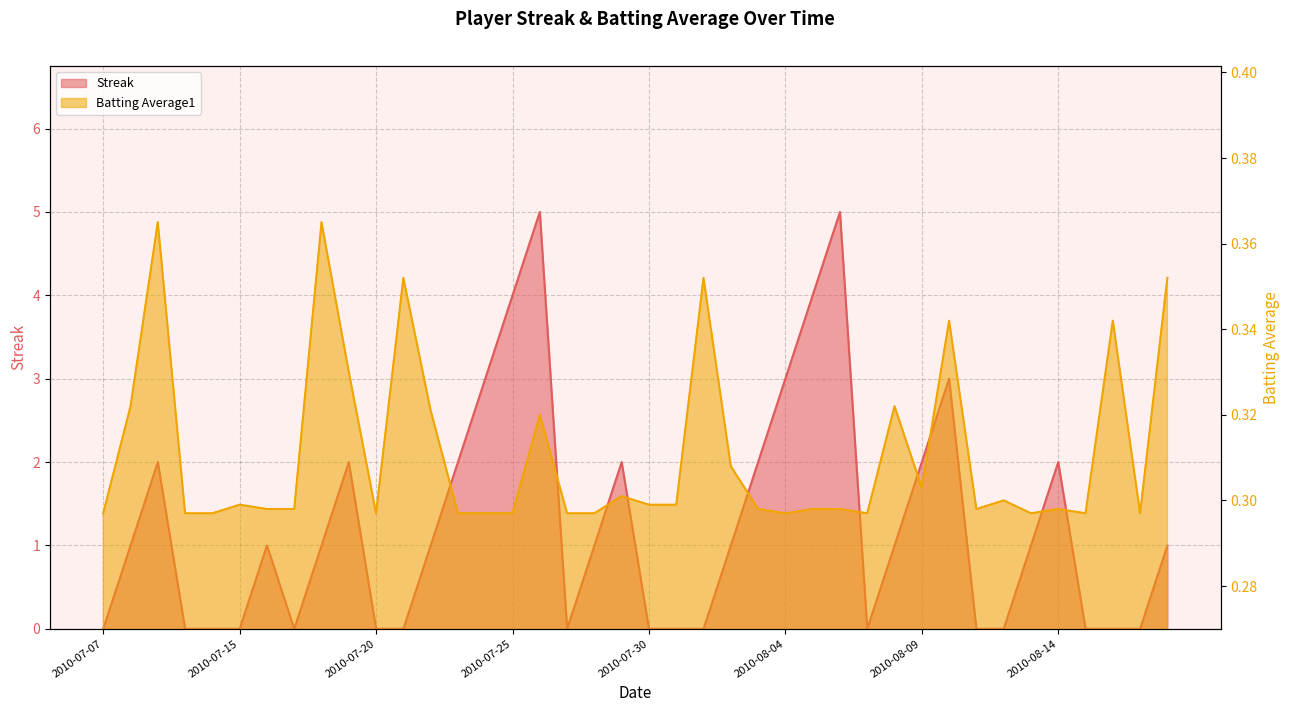

At which category does Batting Average1 reach its first local valley?

2010-07-20